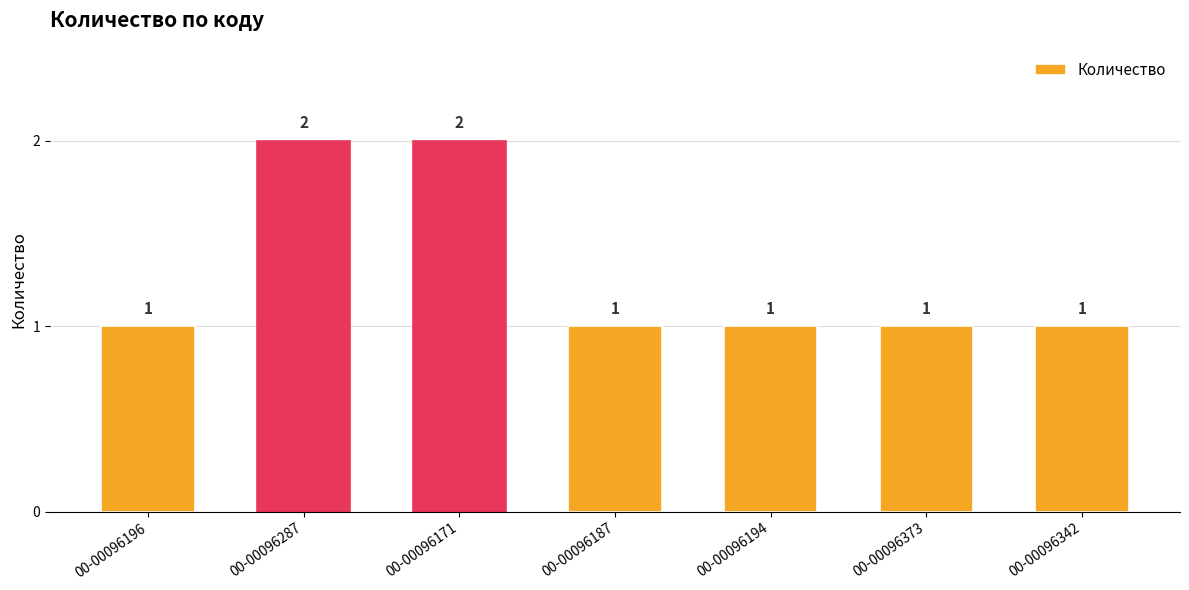

Reading right to left, list all the values displayed in this chart.

00-00096342=1	00-00096373=1	00-00096194=1	00-00096187=1	00-00096171=2	00-00096287=2	00-00096196=1